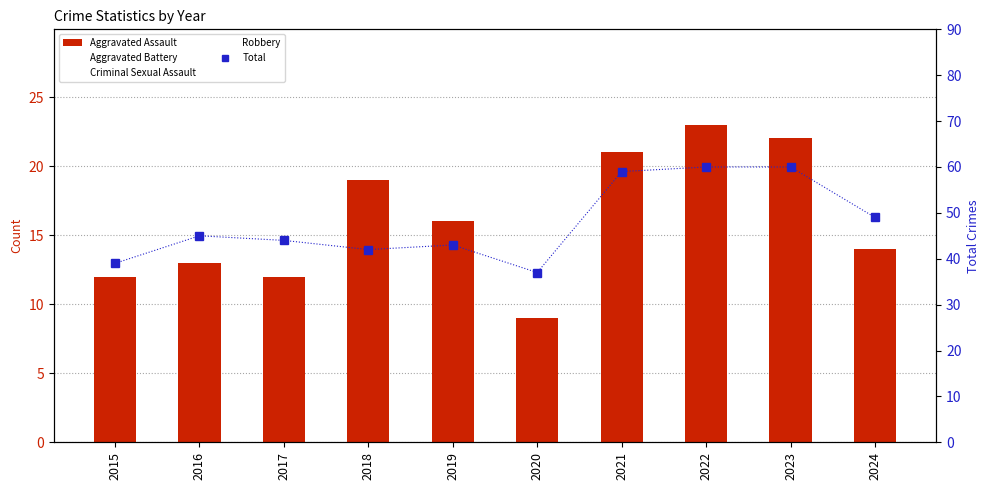

Reading right to left, list all the values displayed in this chart.

Aggravated Assault: 14	22	23	21	9	16	19	12	13	12
Aggravated Battery: 13	16	9	17	6	8	8	9	13	13
Criminal Sexual Assault: 9	10	8	5	2	10	4	9	3	6
Robbery: 13	12	19	16	19	9	11	13	15	8
Total: 49	60	60	59	37	43	42	44	45	39